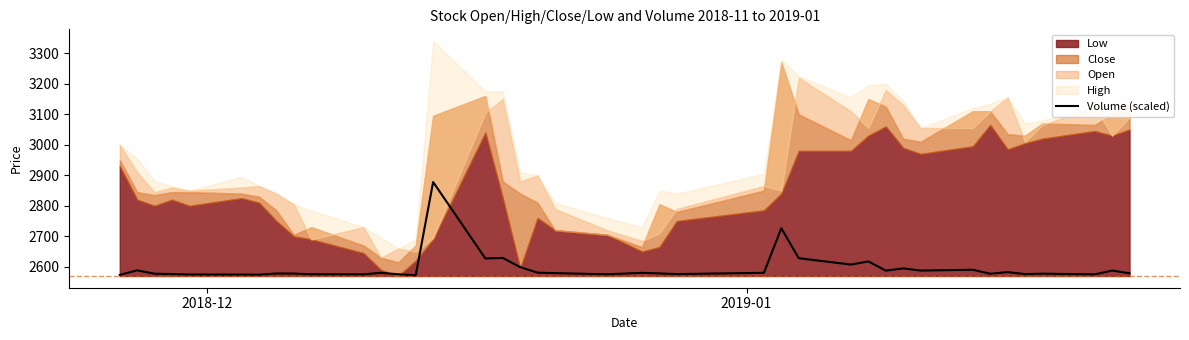

Reading right to left, what are all the values shown in this chart?

2578.8	2587.7	2575.2	2577.6	2576.2	2582.6	2577.3	2590.3	2587.7	2594.8	2587.5	2617.7	2607.4	2628.2	2726.5	2580.4	2576.2	2578.4	2580.3	2575.5	2579.4	2580.8	2599.1	2629.1	2627.4	2878.0	2572.3	2575.5	2580.4	2575.2	2575.6	2577.9	2578.2	2574.2	2574.5	2574.8	2576.3	2577.3	2588.5	2573.5